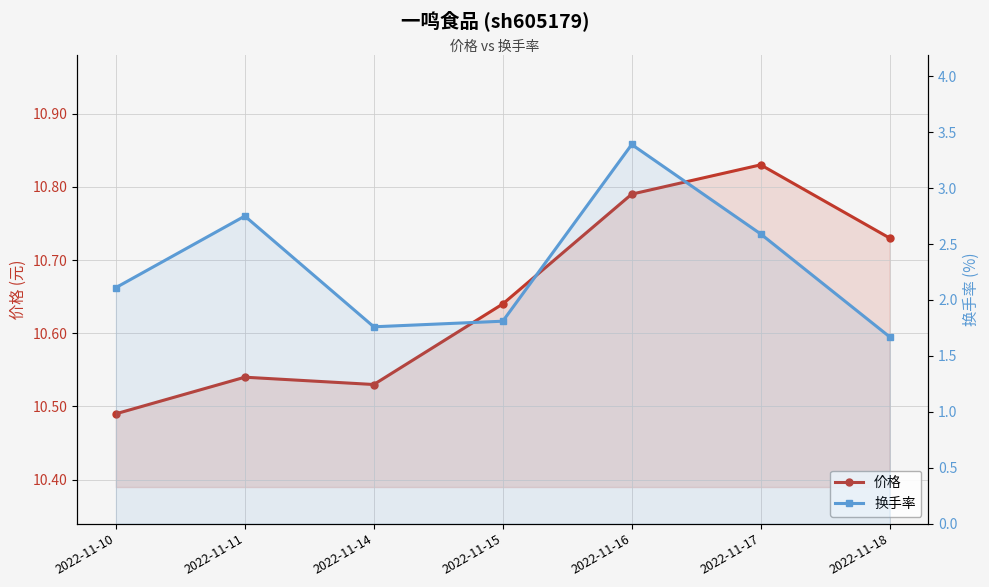

Rank the series by their average value, from lowest to highest.

换手率, 价格